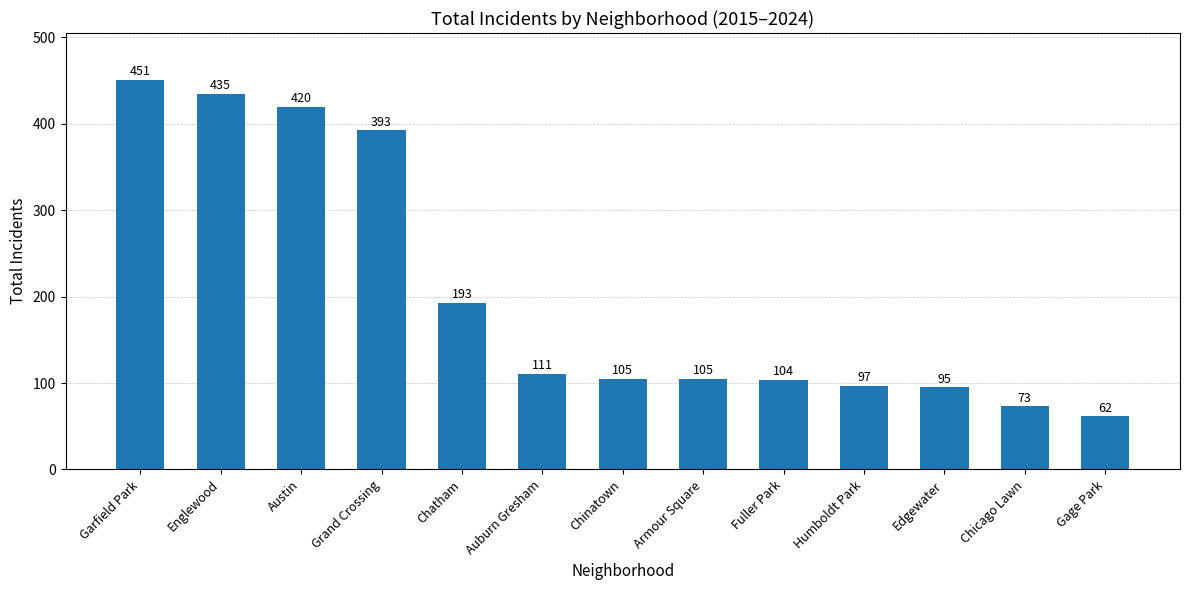

Which has a higher value, Austin or Humboldt Park?

Austin